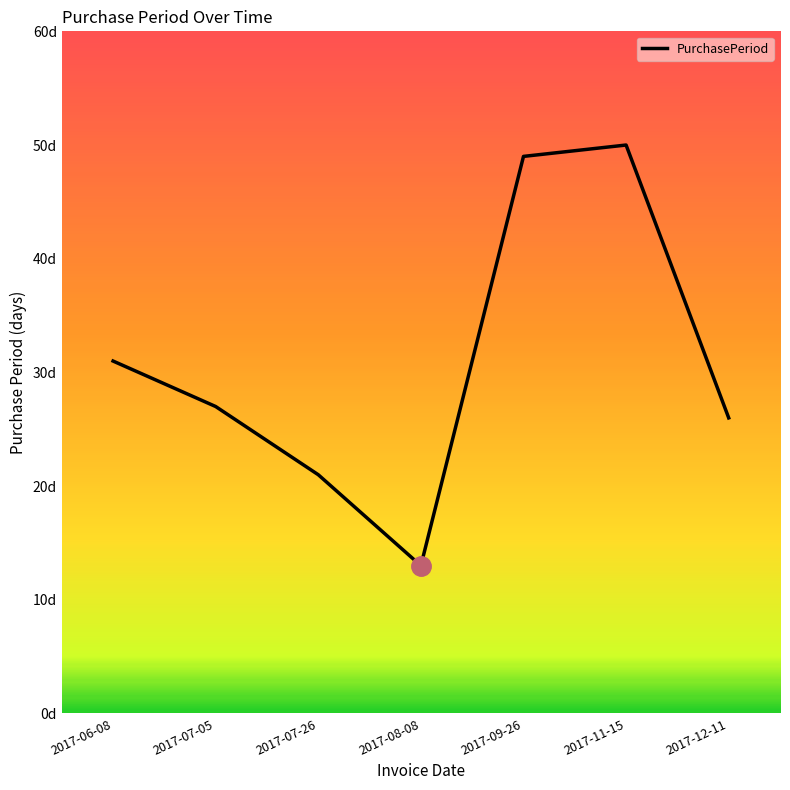

Is this an area chart (filled region under the line)?

No